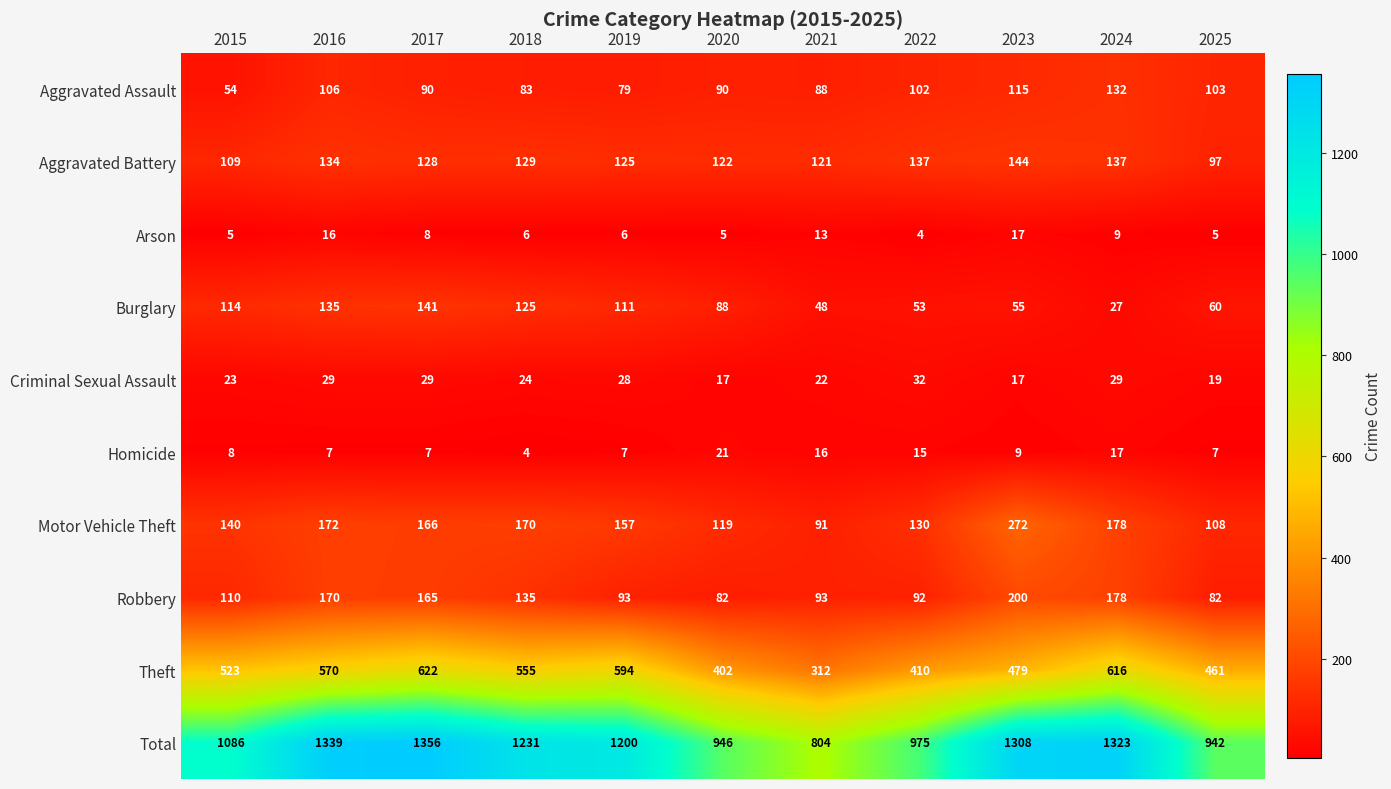

What is the difference between the highest and lowest values at 2020?

941